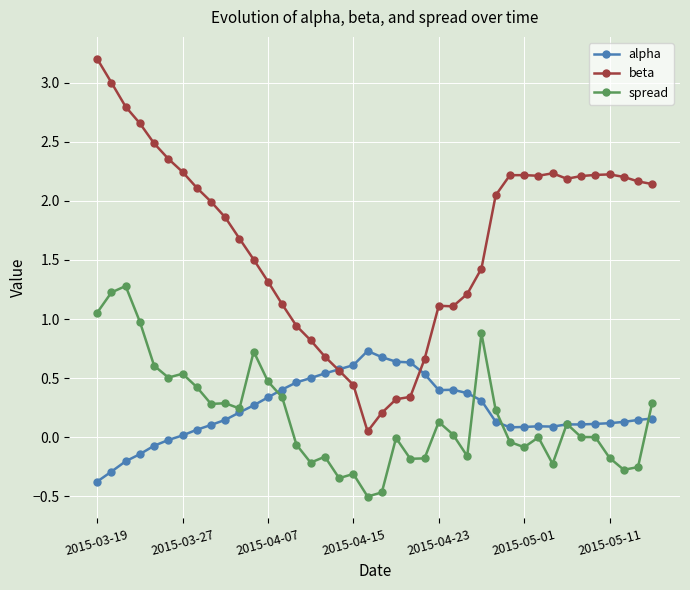

What is the difference between the maximum and minimum values in the beta series?

3.2